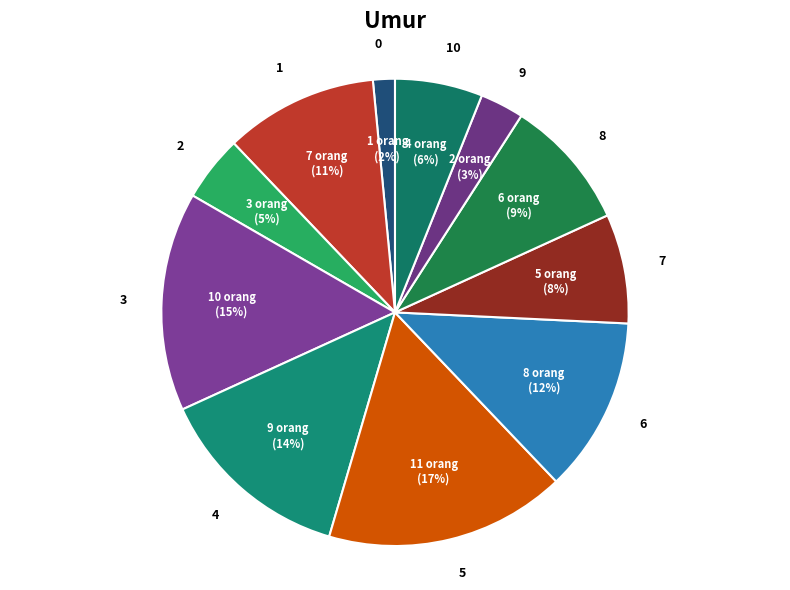

To the nearest percent, what portion does 4 represent?

14%